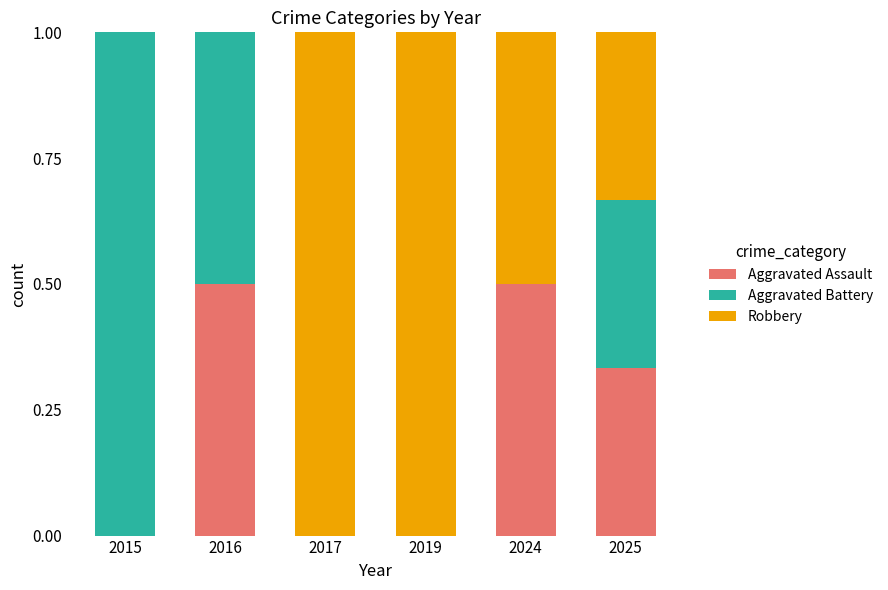

Count the number of categories in the chart.

6